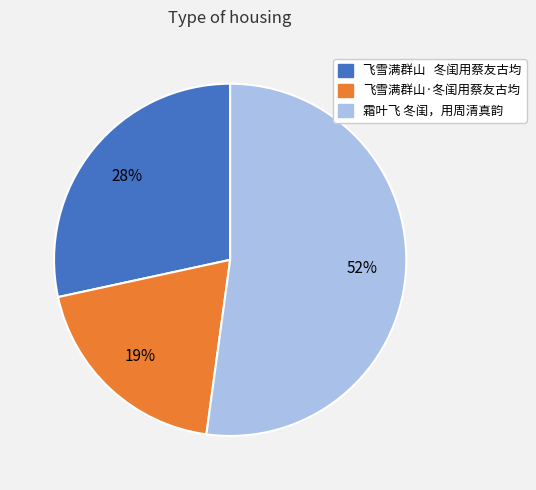

What percentage is the 飞雪满群山·冬闺用蔡友古均 slice, to the nearest percent?

19%